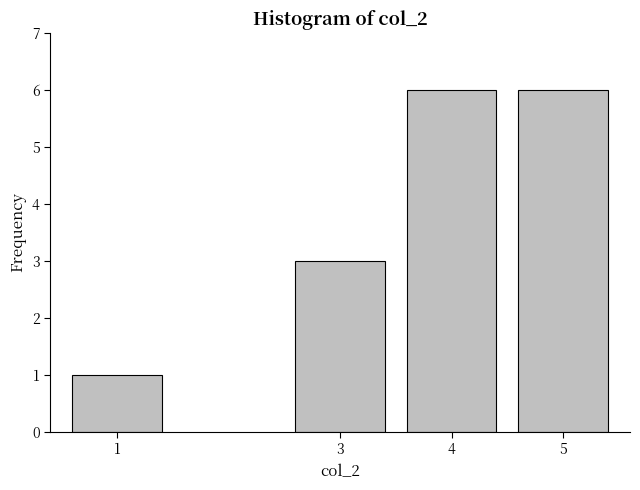

Reading left to right, extract all data points from this chart.

1=1	3=3	4=6	5=6